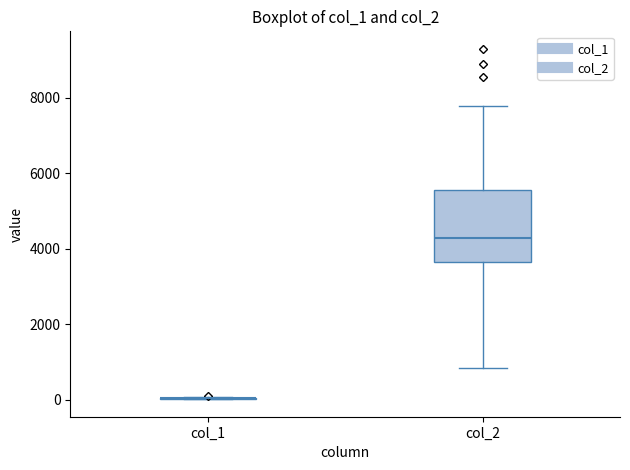

Reading left to right, read every box against the y-axis: the position of its median line, the range the box covers, and the ends of its whiskers. The values are not printed on the chart, so give them approximately, as read against the axis.

col_1: box collapsed to a line at 0, whiskers 0 to 0
col_2: median 4200, box 3600 to 5600, whiskers 800 to 7800